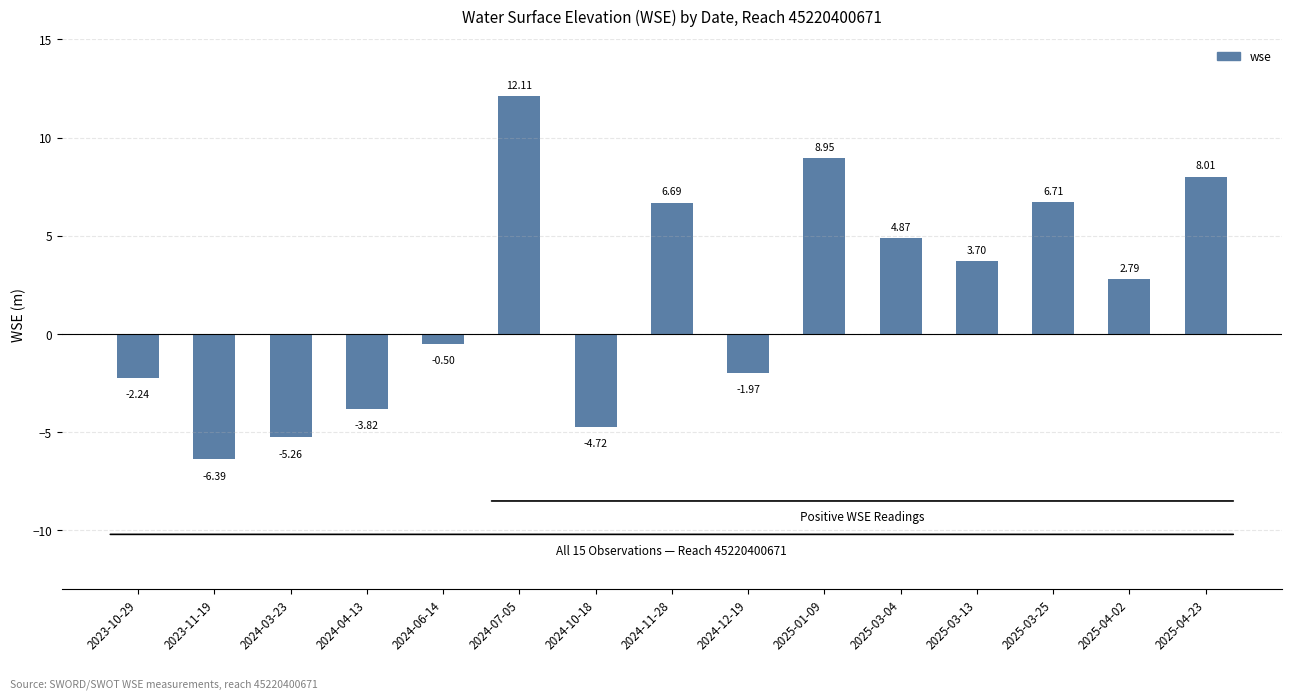

List the labels in order of value, largest first.

2024-07-05, 2025-01-09, 2025-04-23, 2025-03-25, 2024-11-28, 2025-03-04, 2025-03-13, 2025-04-02, 2024-06-14, 2024-12-19, 2023-10-29, 2024-04-13, 2024-10-18, 2024-03-23, 2023-11-19